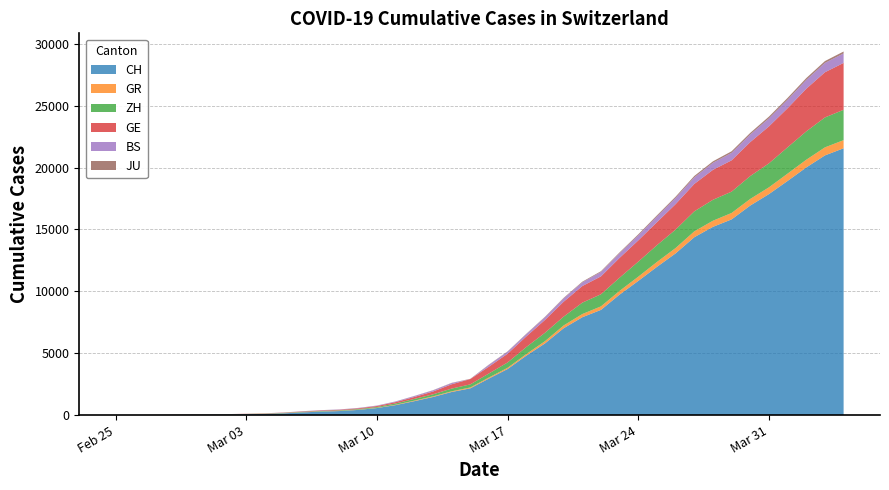

Reading left to right, list all the values displayed in this chart.

CH: 2020-02-25=0	2020-02-26=4	2020-02-27=8	2020-02-28=20	2020-02-29=30	2020-03-01=36	2020-03-02=50	2020-03-03=69	2020-03-04=97	2020-03-05=142	2020-03-06=219	2020-03-07=280	2020-03-08=327	2020-03-09=419	2020-03-10=569	2020-03-11=806	2020-03-12=1124	2020-03-13=1461	2020-03-14=1866	2020-03-15=2160	2020-03-16=2954	2020-03-17=3722	2020-03-18=4801	2020-03-19=5788	2020-03-20=7014	2020-03-21=7904	2020-03-22=8498	2020-03-23=9735	2020-03-24=10838	2020-03-25=11975	2020-03-26=13064	2020-03-27=14367	2020-03-28=15207	2020-03-29=15809	2020-03-30=16928	2020-03-31=17852	2020-04-01=18915	2020-04-02=20005	2020-04-03=20978	2020-04-04=21554
GR: 2020-02-25=0	2020-02-26=2	2020-02-27=2	2020-02-28=6	2020-02-29=6	2020-03-01=6	2020-03-02=9	2020-03-03=9	2020-03-04=12	2020-03-05=14	2020-03-06=16	2020-03-07=17	2020-03-08=18	2020-03-09=18	2020-03-10=22	2020-03-11=31	2020-03-12=43	2020-03-13=53	2020-03-14=56	2020-03-15=71	2020-03-16=84	2020-03-17=101	2020-03-18=128	2020-03-19=182	2020-03-20=226	2020-03-21=258	2020-03-22=284	2020-03-23=300	2020-03-24=343	2020-03-25=393	2020-03-26=433	2020-03-27=474	2020-03-28=495	2020-03-29=519	2020-03-30=535	2020-03-31=547	2020-04-01=592	2020-04-02=622	2020-04-03=649	2020-04-04=657
ZH: 2020-02-25=0	2020-02-26=0	2020-02-27=2	2020-02-28=2	2020-02-29=6	2020-03-01=7	2020-03-02=10	2020-03-03=13	2020-03-04=15	2020-03-05=23	2020-03-06=29	2020-03-07=34	2020-03-08=40	2020-03-09=49	2020-03-10=62	2020-03-11=101	2020-03-12=140	2020-03-13=163	2020-03-14=218	2020-03-15=250	2020-03-16=326	2020-03-17=429	2020-03-18=568	2020-03-19=679	2020-03-20=711	2020-03-21=919	2020-03-22=978	2020-03-23=1067	2020-03-24=1213	2020-03-25=1357	2020-03-26=1489	2020-03-27=1616	2020-03-28=1690	2020-03-29=1722	2020-03-30=1848	2020-03-31=1936	2020-04-01=2125	2020-04-02=2289	2020-04-03=2417	2020-04-04=2450
GE: 2020-02-25=0	2020-02-26=1	2020-02-27=1	2020-02-28=5	2020-02-29=9	2020-03-01=10	2020-03-02=11	2020-03-03=14	2020-03-04=16	2020-03-05=20	2020-03-06=30	2020-03-07=43	2020-03-08=45	2020-03-09=60	2020-03-10=79	2020-03-11=113	2020-03-12=154	2020-03-13=225	2020-03-14=347	2020-03-15=430	2020-03-16=551	2020-03-17=705	2020-03-18=857	2020-03-19=1035	2020-03-20=1204	2020-03-21=1342	2020-03-22=1445	2020-03-23=1600	2020-03-24=1717	2020-03-25=1856	2020-03-26=2057	2020-03-27=2215	2020-03-28=2419	2020-03-29=2530	2020-03-30=2743	2020-03-31=2984	2020-04-01=3160	2020-04-02=3445	2020-04-03=3650	2020-04-04=3788
BS: 2020-02-25=0	2020-02-26=0	2020-02-27=1	2020-02-28=1	2020-02-29=1	2020-03-01=1	2020-03-02=1	2020-03-03=3	2020-03-04=3	2020-03-05=8	2020-03-06=15	2020-03-07=21	2020-03-08=24	2020-03-09=28	2020-03-10=33	2020-03-11=49	2020-03-12=73	2020-03-13=92	2020-03-14=100	2020-03-15=0	2020-03-16=143	2020-03-17=164	2020-03-18=181	2020-03-19=220	2020-03-20=270	2020-03-21=297	2020-03-22=356	2020-03-23=374	2020-03-24=410	2020-03-25=462	2020-03-26=501	2020-03-27=530	2020-03-28=569	2020-03-29=605	2020-03-30=617	2020-03-31=653	2020-04-01=687	2020-04-02=714	2020-04-03=754	2020-04-04=767
JU: 2020-02-25=0	2020-02-26=0	2020-02-27=1	2020-02-28=1	2020-02-29=1	2020-03-01=1	2020-03-02=1	2020-03-03=2	2020-03-04=2	2020-03-05=4	2020-03-06=4	2020-03-07=5	2020-03-08=5	2020-03-09=7	2020-03-10=7	2020-03-11=7	2020-03-12=12	2020-03-13=17	2020-03-14=18	2020-03-15=19	2020-03-16=25	2020-03-17=29	2020-03-18=32	2020-03-19=36	2020-03-20=44	2020-03-21=54	2020-03-22=61	2020-03-23=69	2020-03-24=82	2020-03-25=92	2020-03-26=100	2020-03-27=114	2020-03-28=119	2020-03-29=127	2020-03-30=128	2020-03-31=140	2020-04-01=145	2020-04-02=149	2020-04-03=149	2020-04-04=154